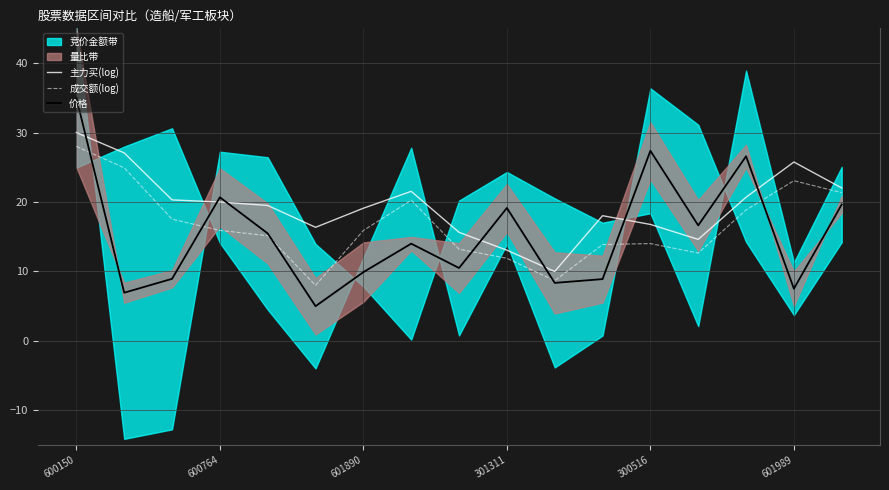

Which series ends up on top after the final intersection of 成交额(log) and 价格?

成交额(log)